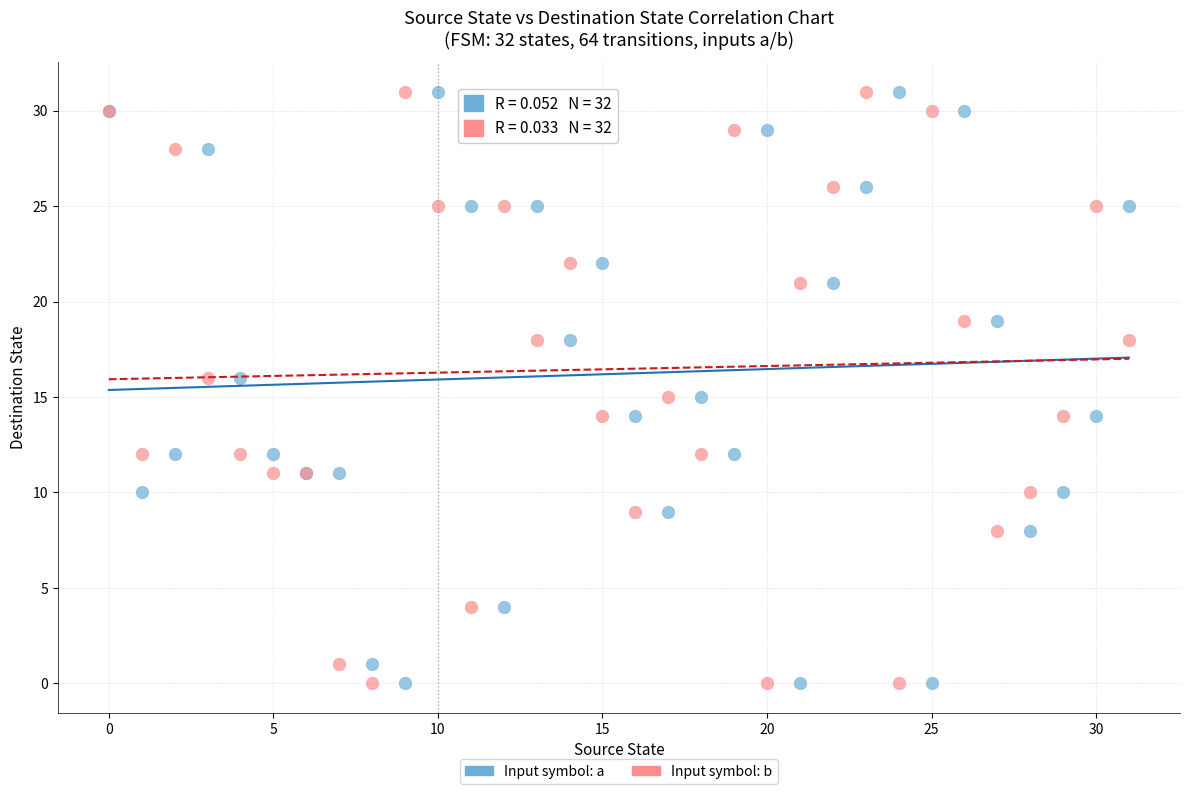

What are all the series names shown in the legend?

Input symbol: a, Input symbol: b